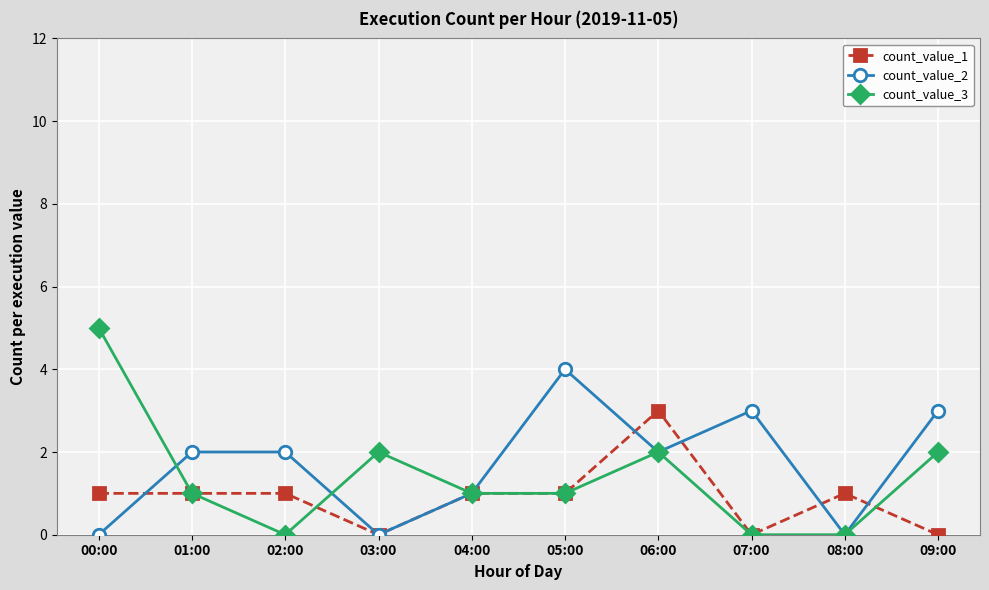

Which category has the highest value across all series?

00:00